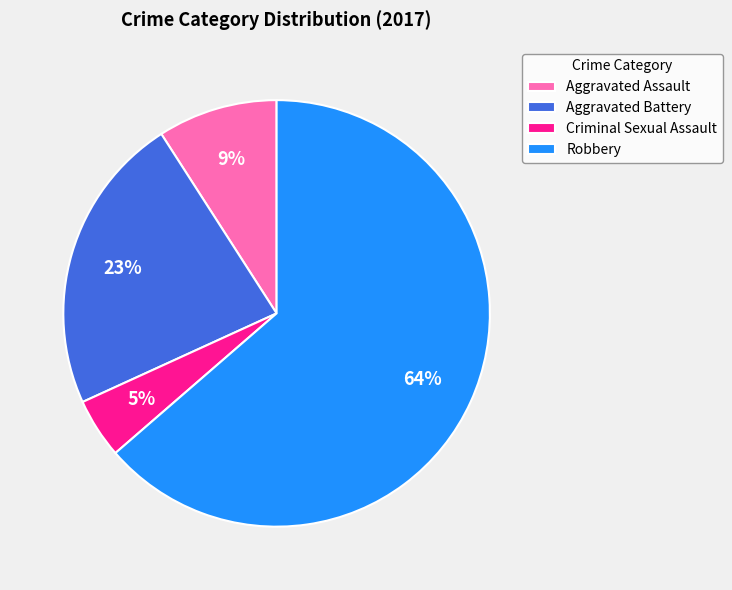

How many slices are in this pie chart?

4